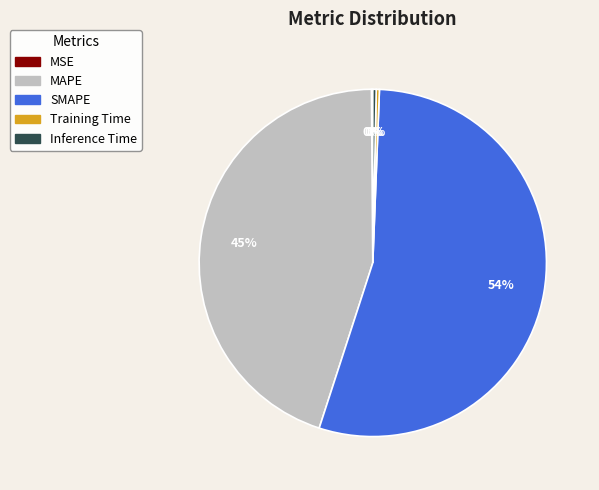

Between SMAPE and Inference Time, which is larger?

SMAPE